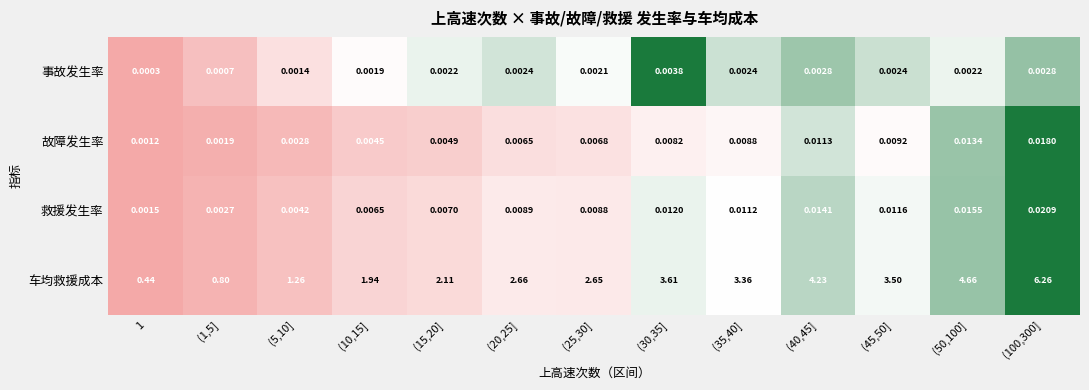

What is the spread (max minus min) of values at (45,50]?

3.5